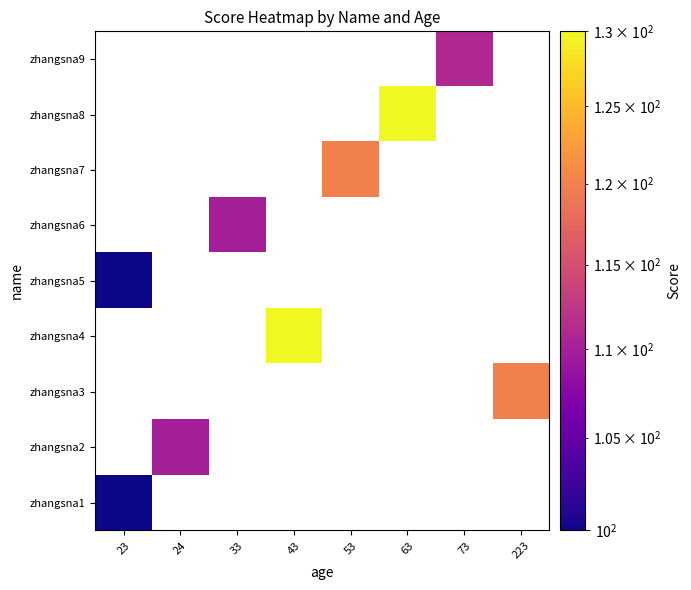

Which category has the highest value across all series?

43